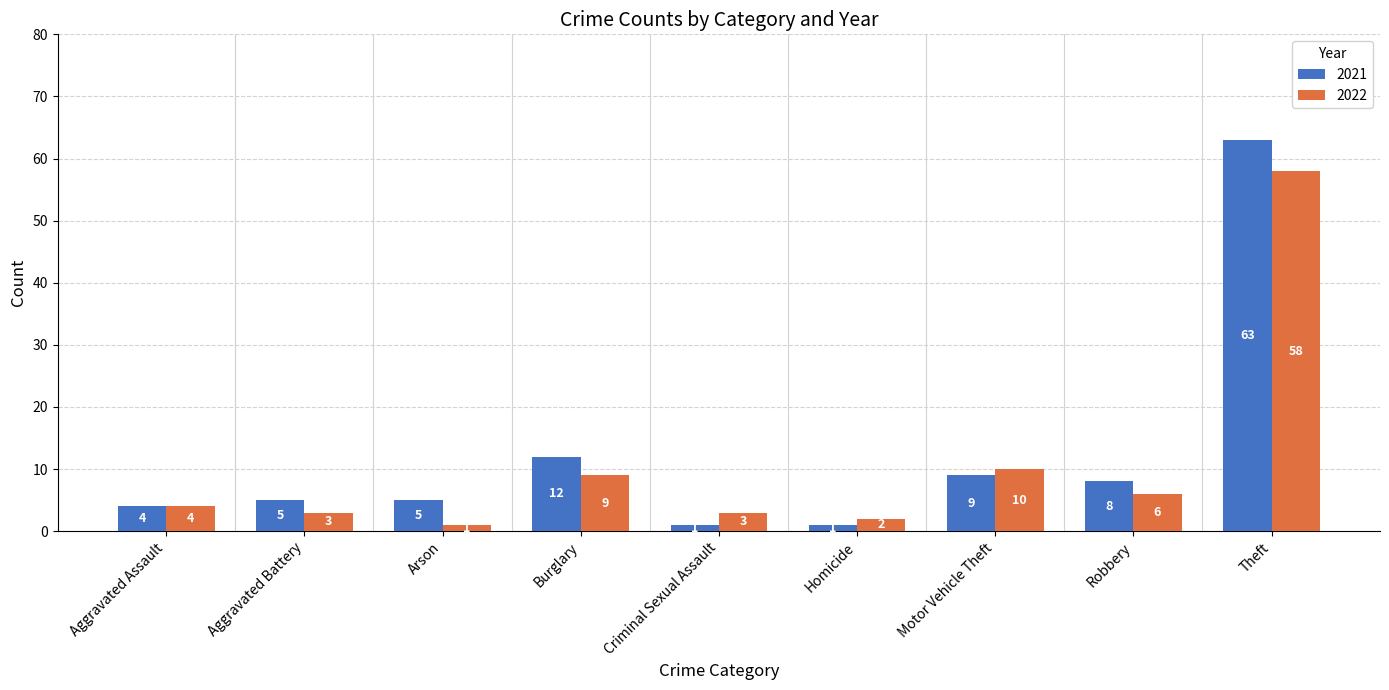

What is the label of the 6th bar from the left?

Homicide